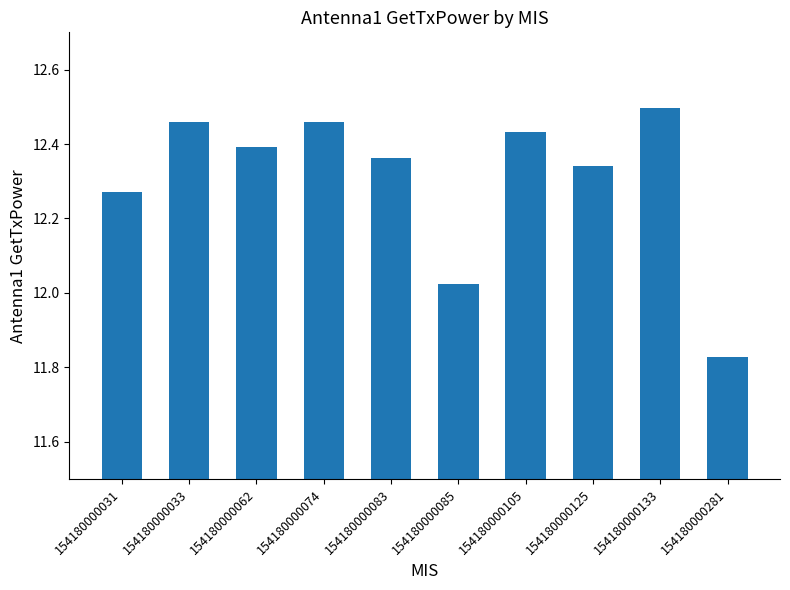

At which label is the value closest to 12?

154180000085